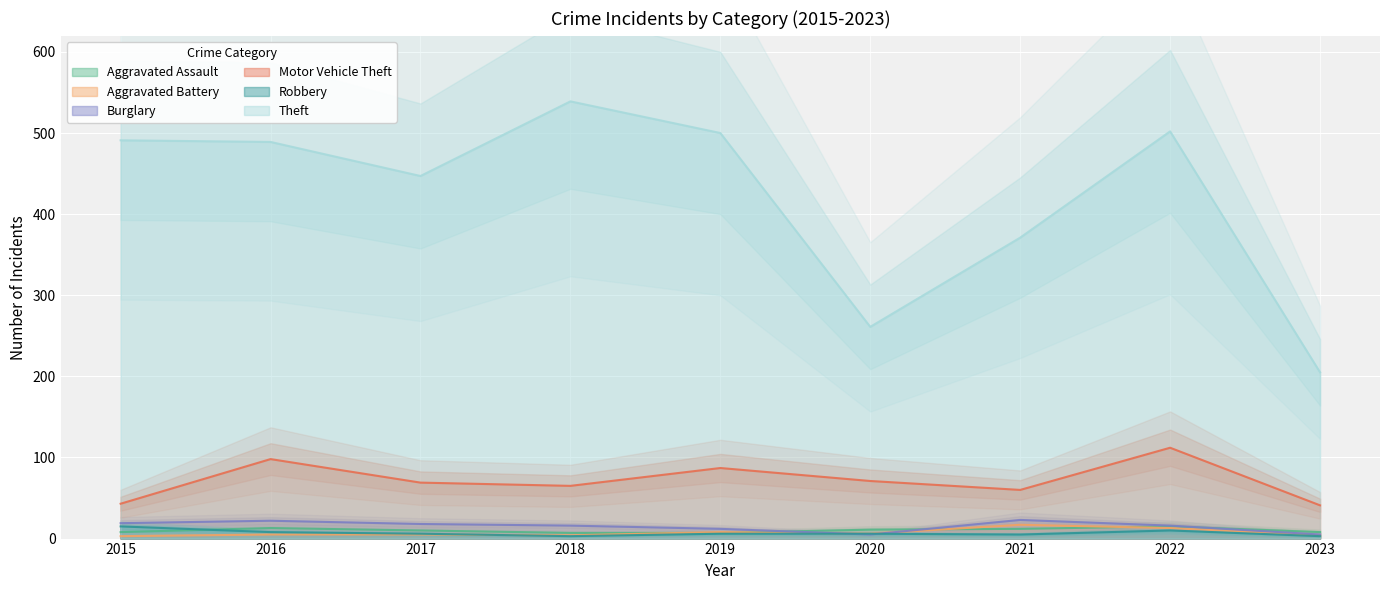

Which series has the widest spread of values?

Theft